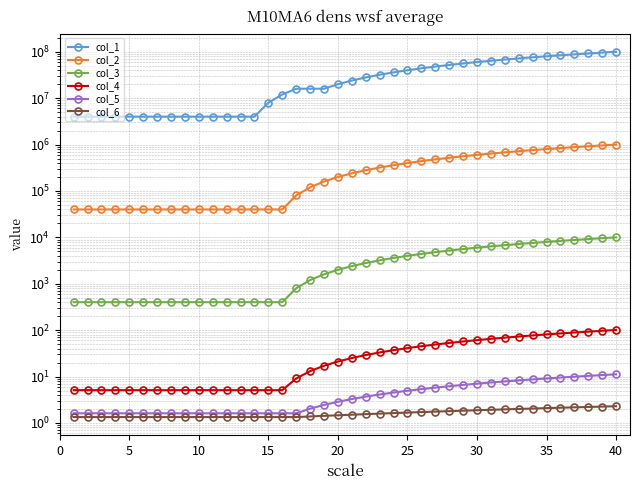

Reading left to right, list all the values displayed in this chart.

col_1: 4000000.8	4000000.8	4000000.8	4000000.8	4000000.8	4000000.8	4000000.8	4000000.8	4000000.8	4000000.8	4000000.8	4000000.8	4000000.8	4000000.8	8000000.8	12000000.8	16000000.8	16000000.8	16000000.8	20000000.8	24000000.8	28000000.8	32000000.8	36000000.8	40000000.8	44000000.8	48000000.8	52000000.8	56000000.8	60000000.8	64000000.8	68000000.8	72000000.8	76000000.8	80000000.8	84000000.8	88000000.8	92000000.8	96000000.8	100000000.8
col_2: 40000.9	40000.9	40000.9	40000.9	40000.9	40000.9	40000.9	40000.9	40000.9	40000.9	40000.9	40000.9	40000.9	40000.9	40000.9	40000.9	80000.9	120000.9	160000.9	200000.9	240000.9	280000.9	320000.9	360000.9	400000.9	440000.9	480000.9	520000.9	560000.9	600000.9	640000.9	680000.9	720000.9	760000.9	800000.9	840000.9	880000.9	920000.9	960000.9	1000000.9
col_3: 401.0	401.0	401.0	401.0	401.0	401.0	401.0	401.0	401.0	401.0	401.0	401.0	401.0	401.0	401.0	401.0	801.0	1201.0	1601.0	2001.0	2401.0	2801.0	3201.0	3601.0	4001.0	4401.0	4801.0	5201.0	5601.0	6001.0	6401.0	6801.0	7201.0	7601.0	8001.0	8401.0	8801.0	9201.0	9601.0	10001.0
col_4: 5.1	5.1	5.1	5.1	5.1	5.1	5.1	5.1	5.1	5.1	5.1	5.1	5.1	5.1	5.1	5.1	9.1	13.1	17.1	21.1	25.1	29.1	33.1	37.1	41.1	45.1	49.1	53.1	57.1	61.1	65.1	69.1	73.1	77.1	81.1	85.1	89.1	93.1	97.1	101.1
col_5: 1.6	1.6	1.6	1.6	1.6	1.6	1.6	1.6	1.6	1.6	1.6	1.6	1.6	1.6	1.6	1.6	1.6	2.0	2.5	2.9	3.3	3.7	4.1	4.5	5.0	5.4	5.8	6.2	6.6	7.0	7.5	7.9	8.3	8.7	9.1	9.5	9.9	10.4	10.8	11.2
col_6: 1.3	1.3	1.3	1.3	1.3	1.3	1.3	1.3	1.3	1.3	1.3	1.3	1.3	1.3	1.3	1.3	1.3	1.4	1.4	1.5	1.5	1.6	1.6	1.6	1.7	1.7	1.8	1.8	1.8	1.9	1.9	2.0	2.0	2.0	2.1	2.1	2.2	2.2	2.3	2.3